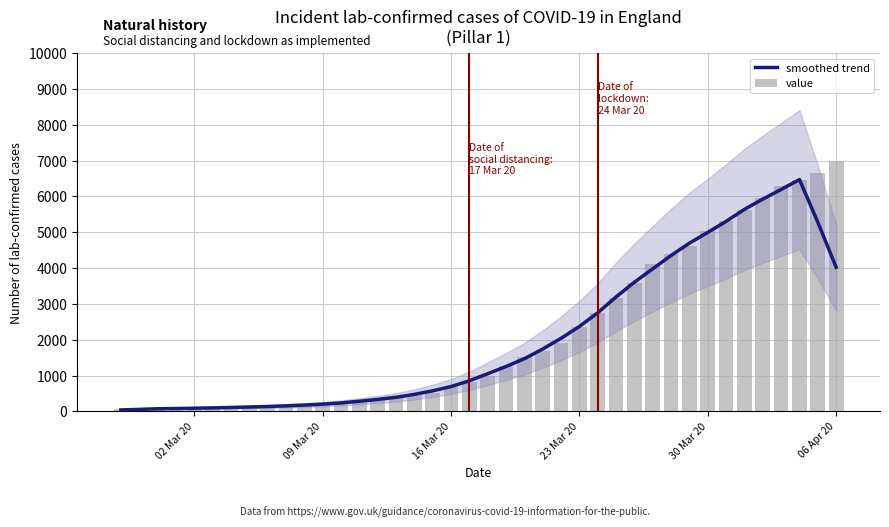

Which series has the largest range (max minus min)?

value